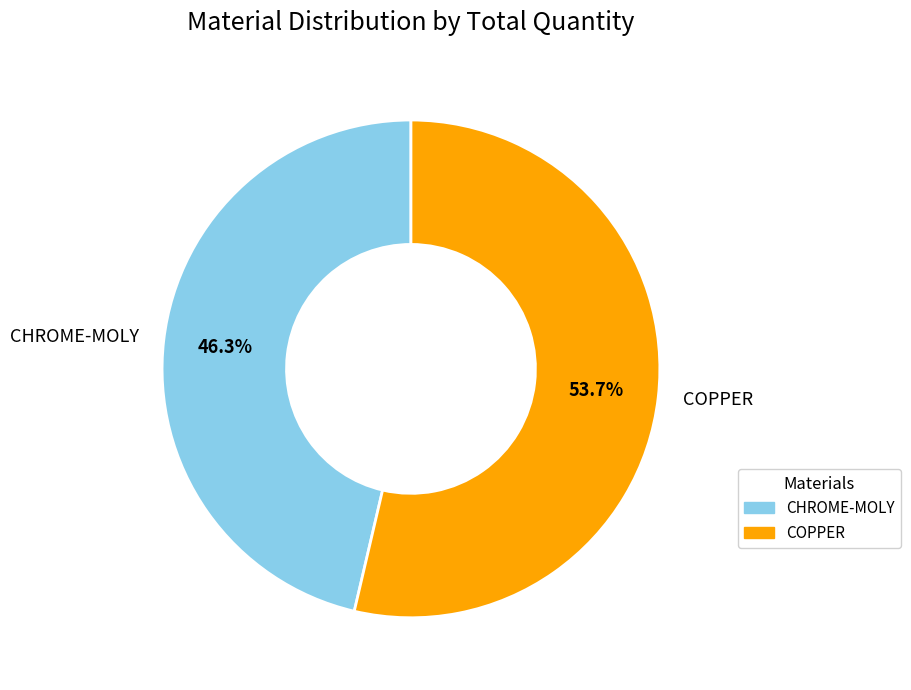

What percentage is the COPPER slice, to the nearest percent?

54%